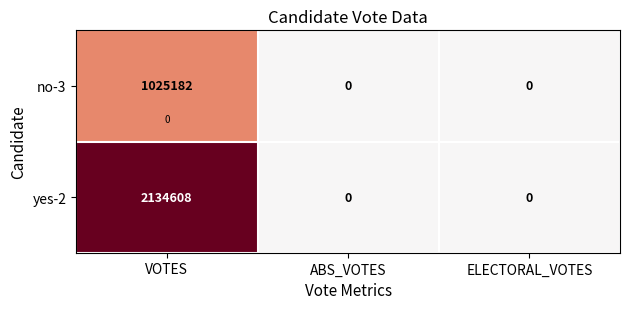

What is the sum of all yes-2 values?

2134608